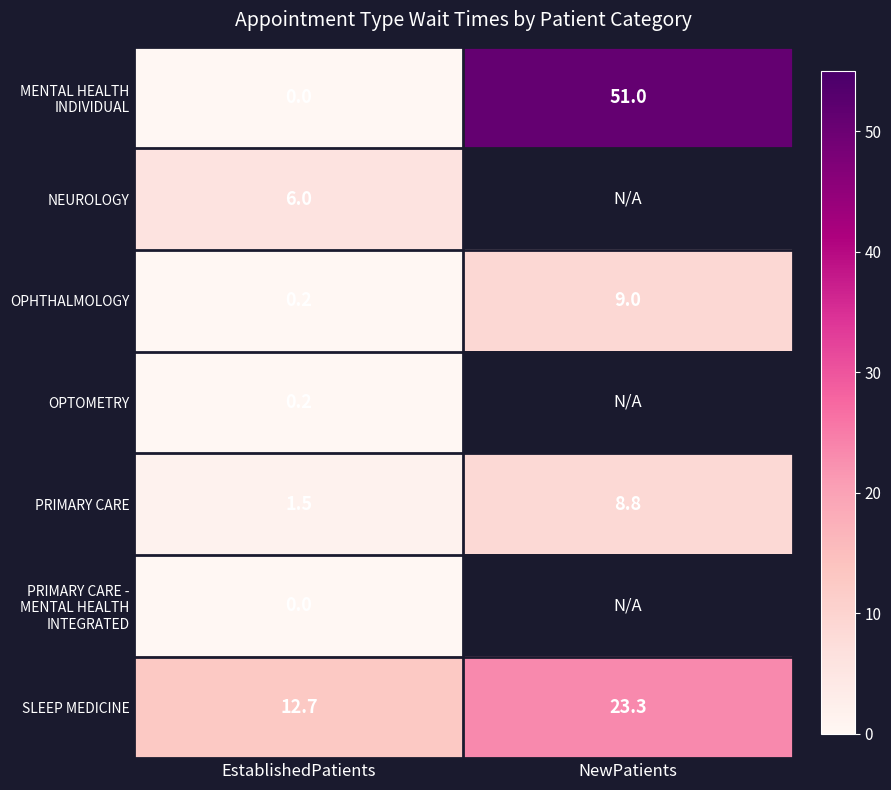

What is the sum of the PRIMARY CARE values at EstablishedPatients and NewPatients?

10.3